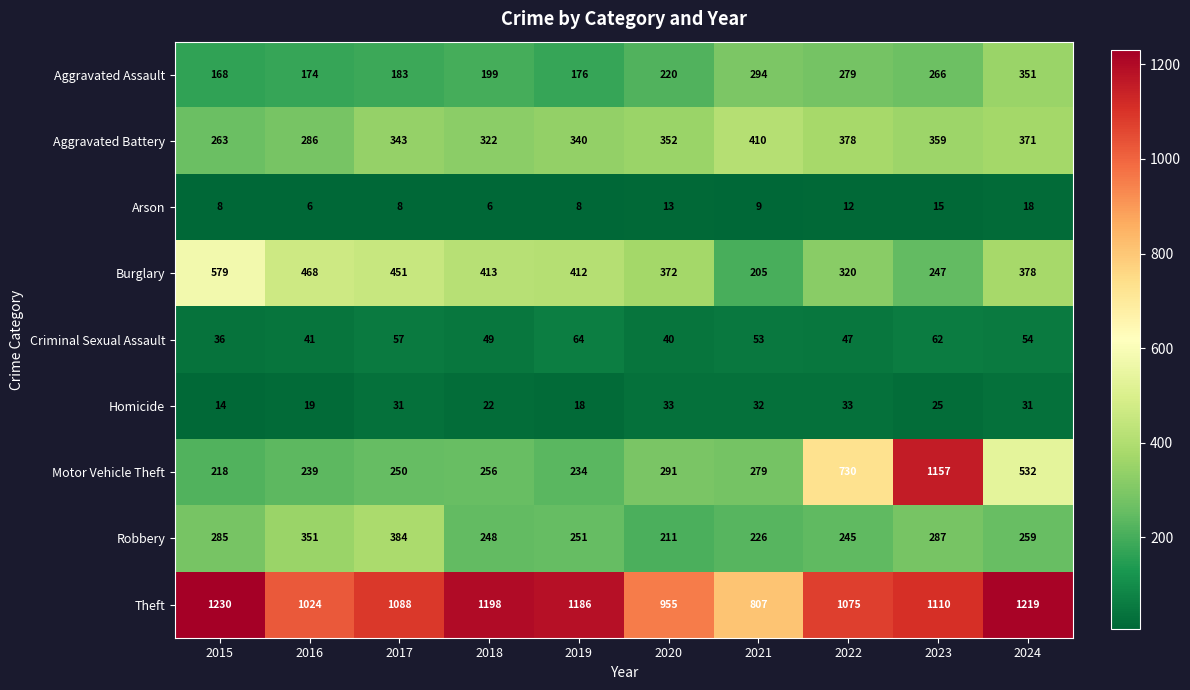

What is the minimum value shown in the chart?

6